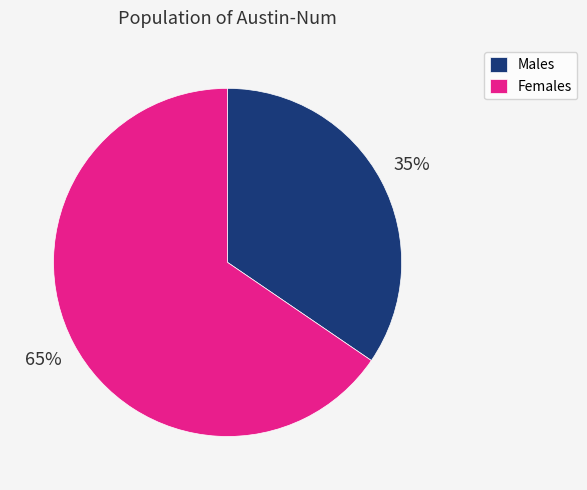

Is it true that Females is 65% of the pie?

True